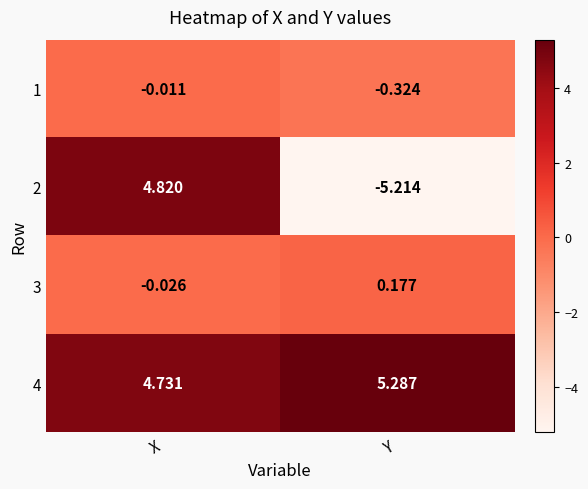

At X, list the series in order from smallest to largest.

3, 1, 4, 2